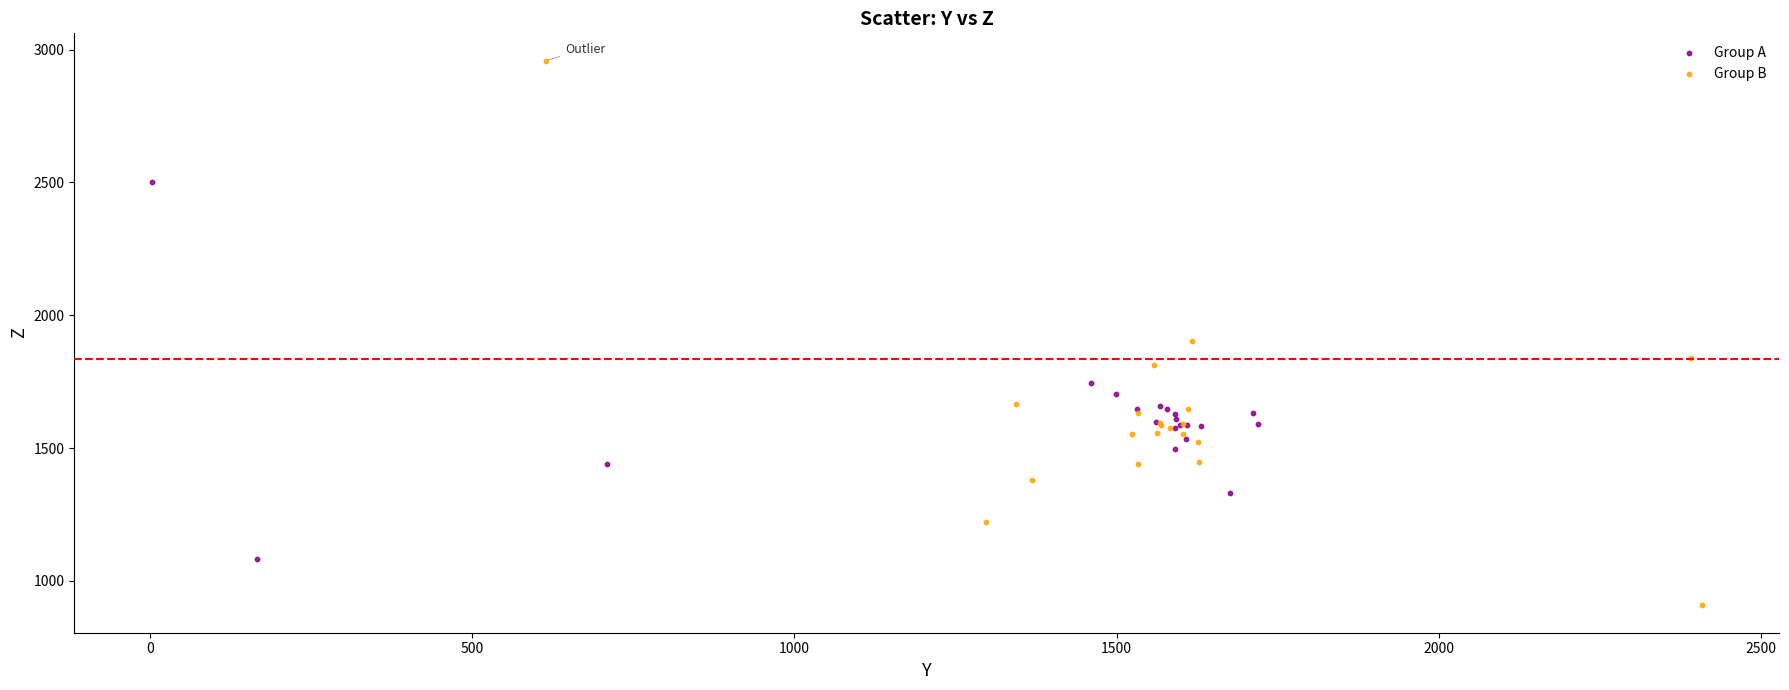

Which series contains the highest Y value?

Group B